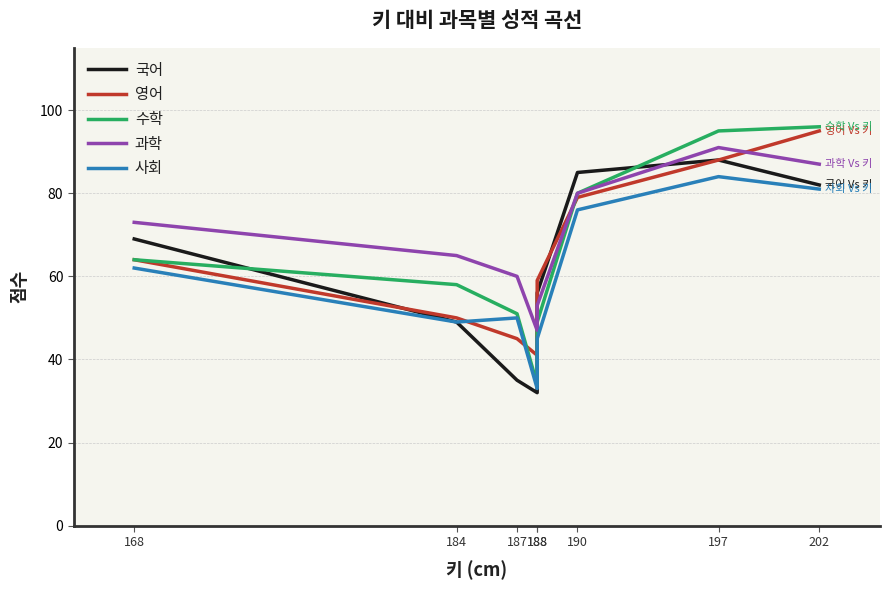

At how many categories does at least one series exceed 65?

4